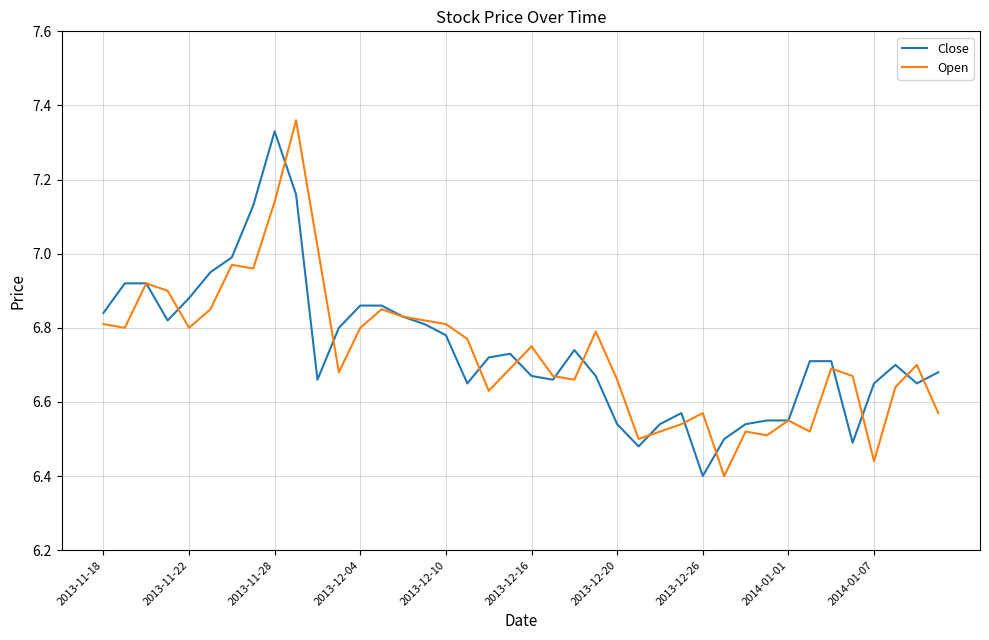

Which series has the widest spread of values?

Open